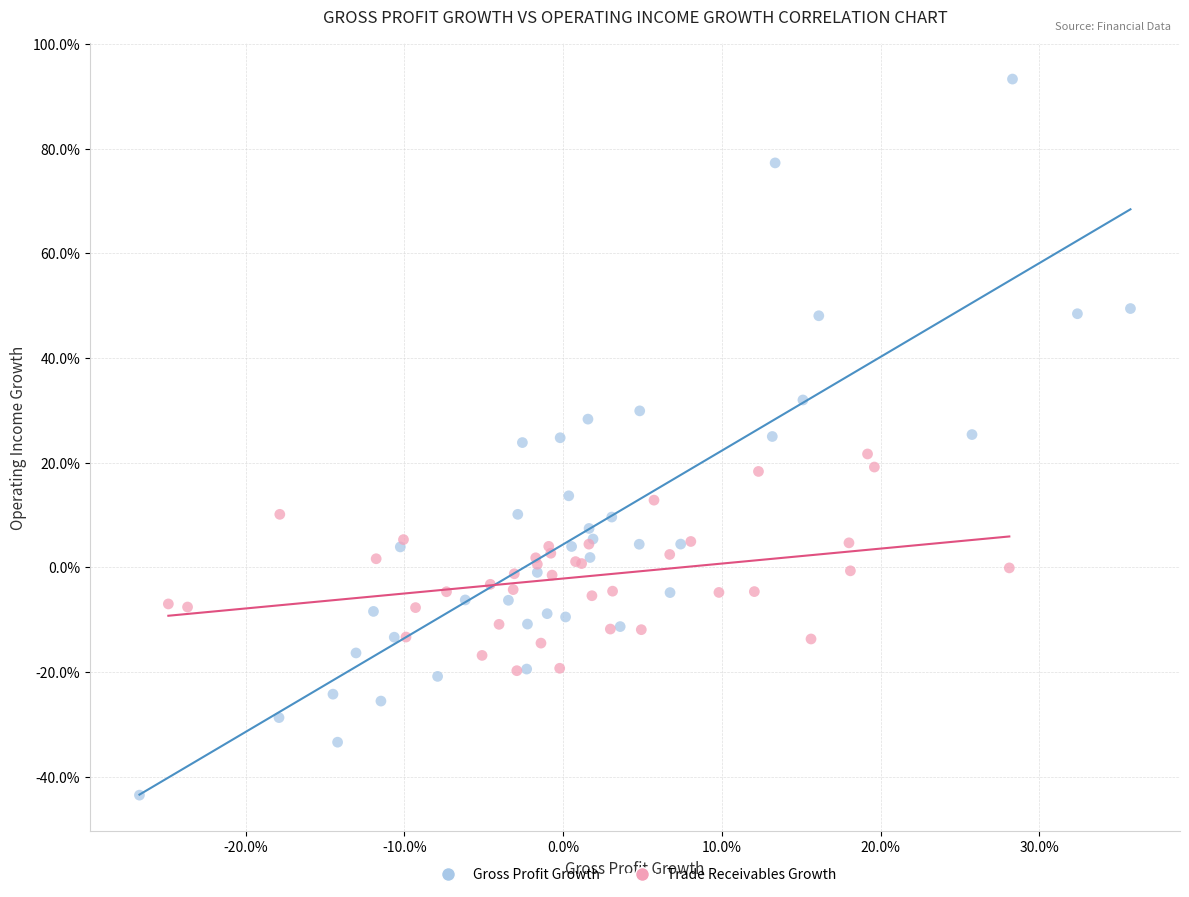

Which series reaches the maximum Y coordinate?

Gross Profit Growth